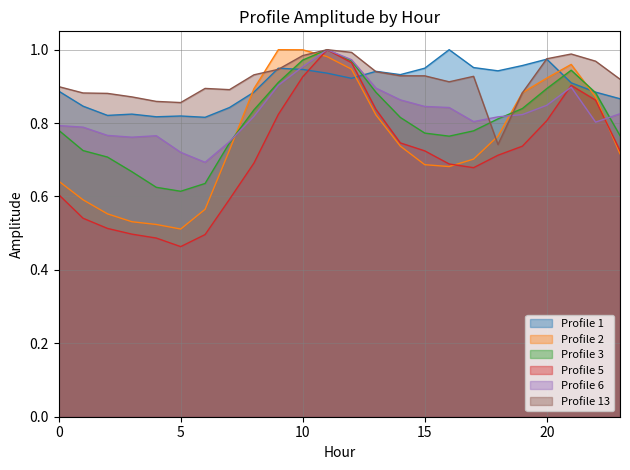

Which series ends up on top after the final intersection of Profile 5 and Profile 2?

Profile 5